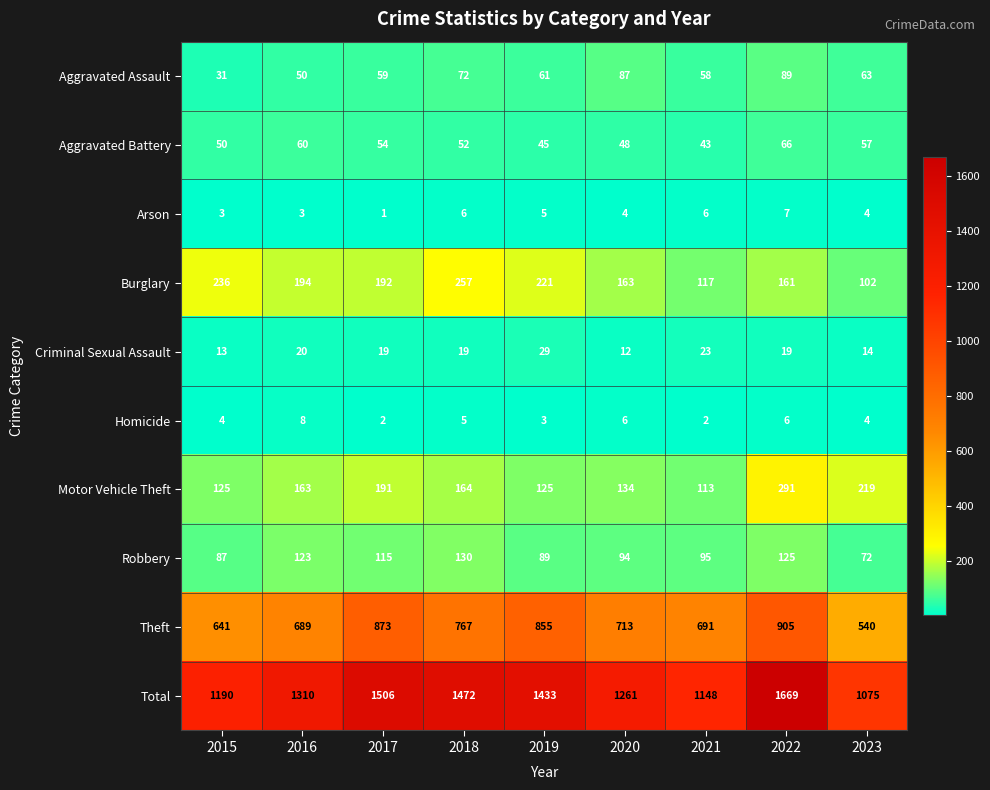

Rank the series by their maximum value, from highest to lowest.

Total, Theft, Motor Vehicle Theft, Burglary, Robbery, Aggravated Assault, Aggravated Battery, Criminal Sexual Assault, Homicide, Arson